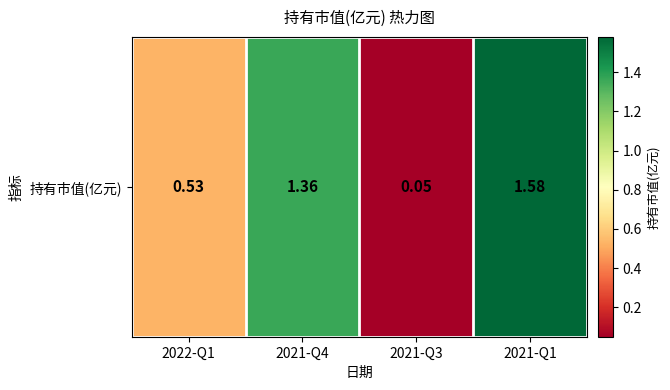

What is the average value?

0.9